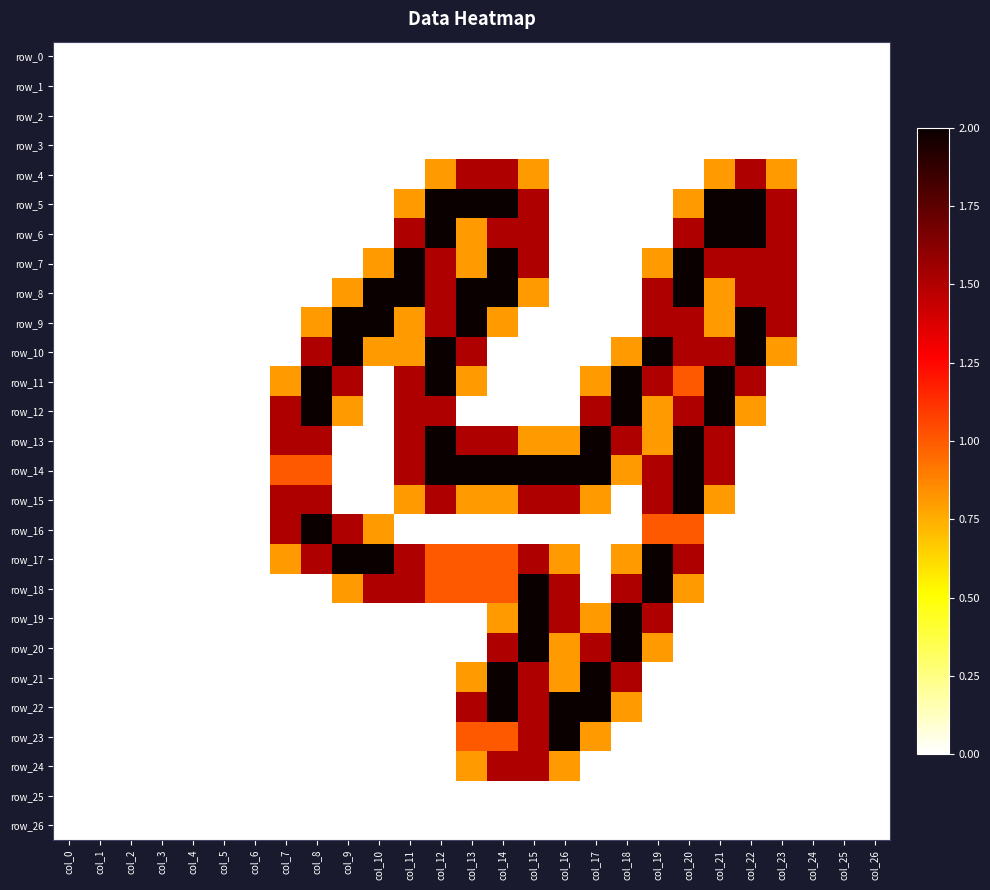

At which label is row_21 closest to 1?

col_13